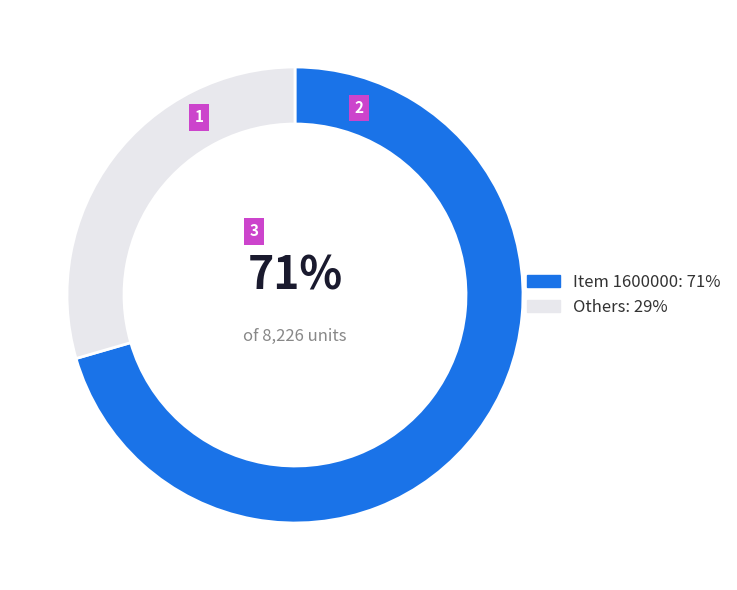

How many slices are in this pie chart?

2